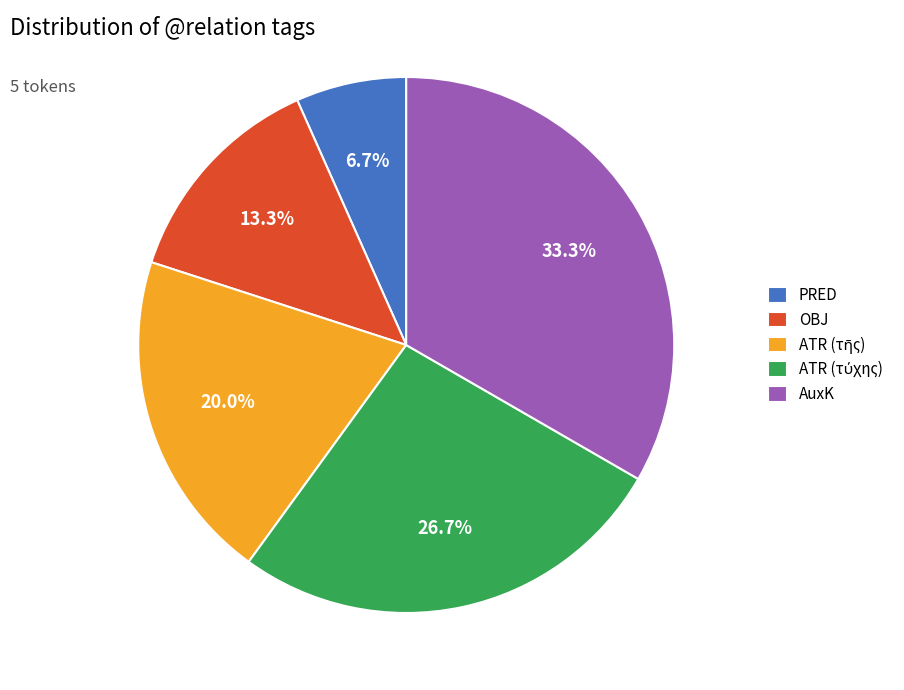

To the nearest percent, what is the average slice percentage?

20%